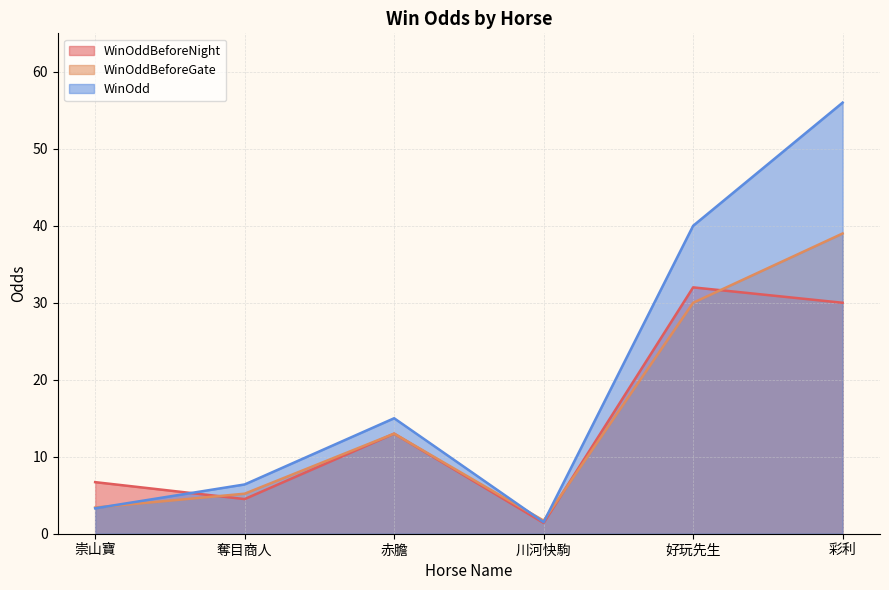

At which category does the chart reach its peak across all series?

彩利